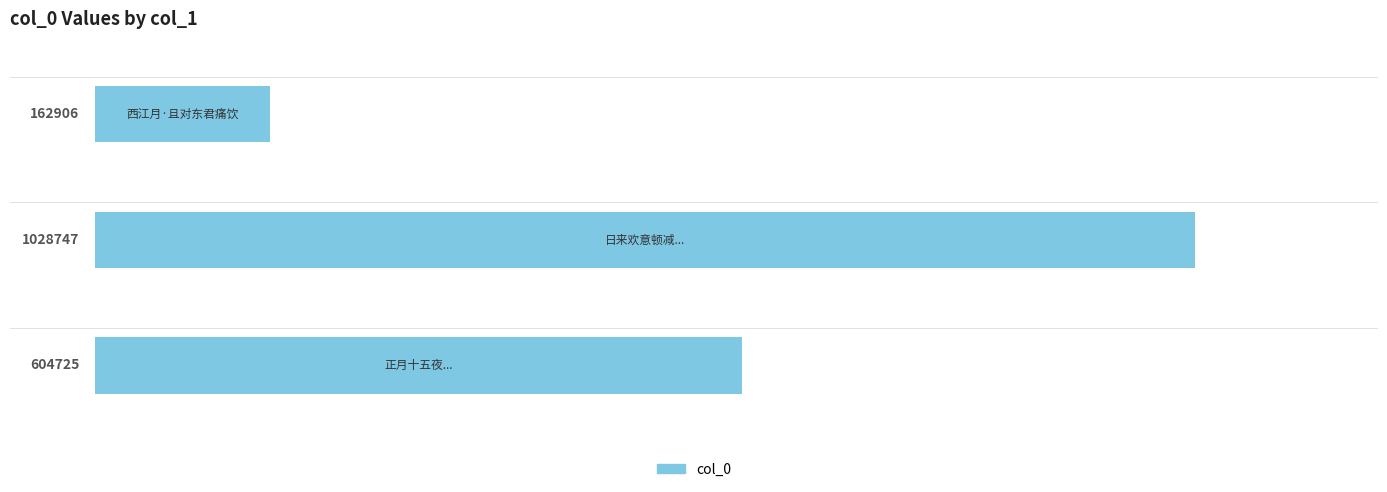

What is the difference between the second highest and minimum values?

441819